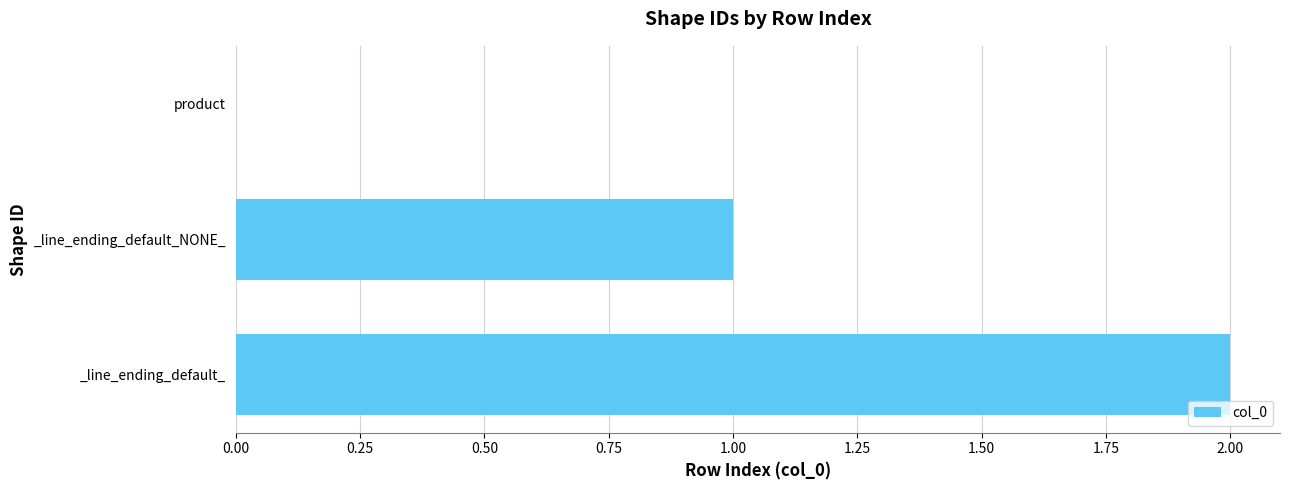

Reading bottom to top, extract all data points from this chart.

_line_ending_default_=2	_line_ending_default_NONE_=1	product=0